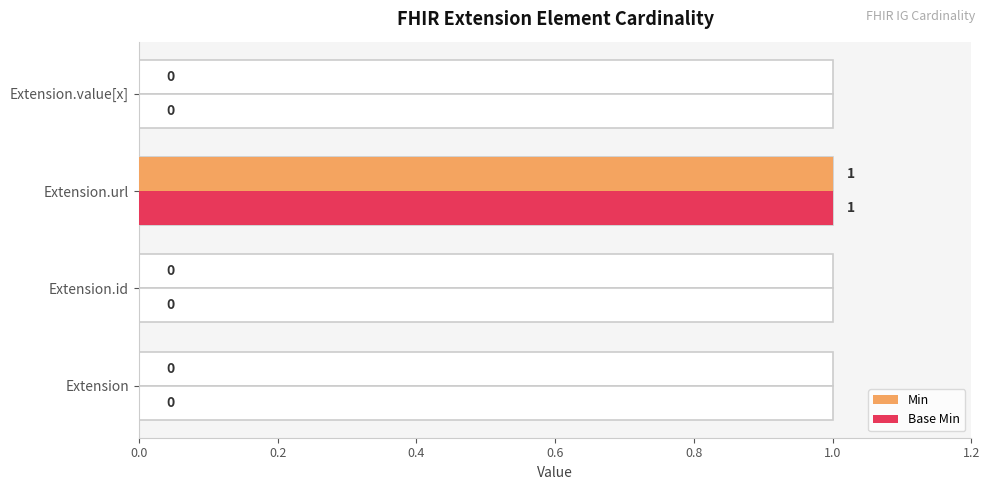

At Extension, list the series in order from largest to smallest.

Min, Base Min